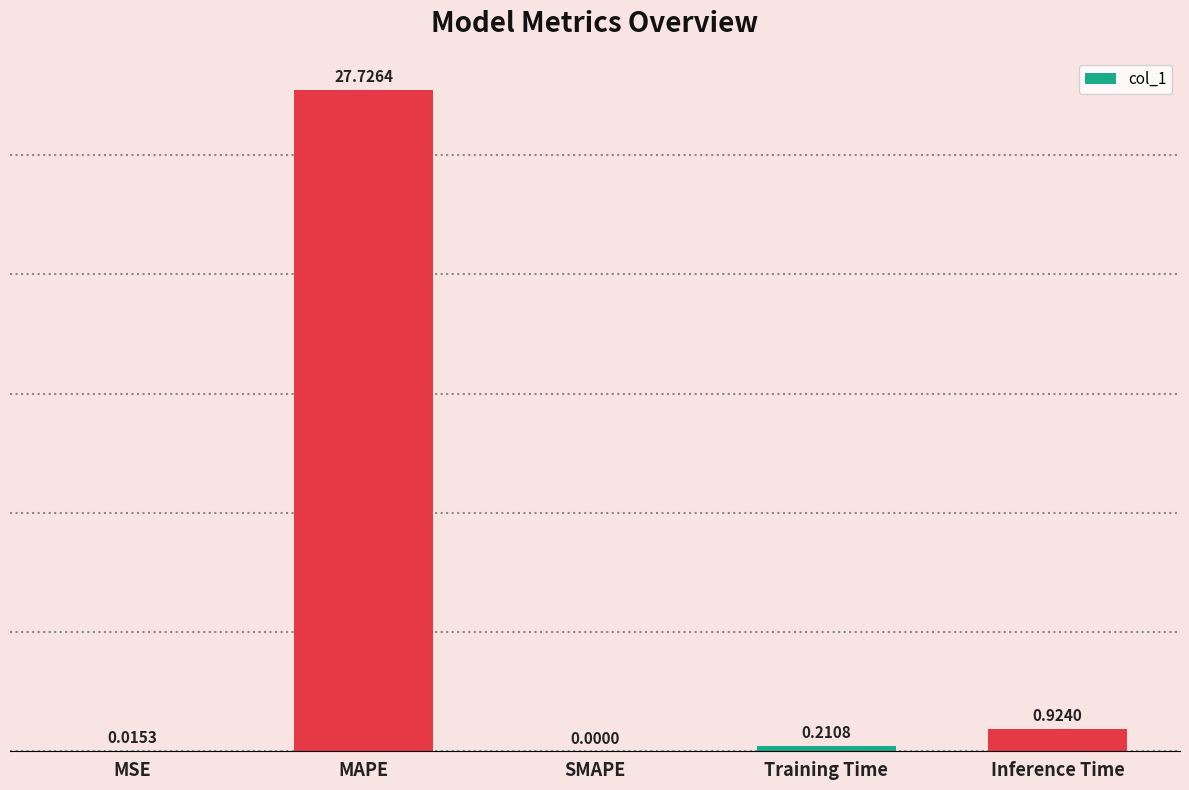

At which category does the chart reach its peak across all series?

MAPE